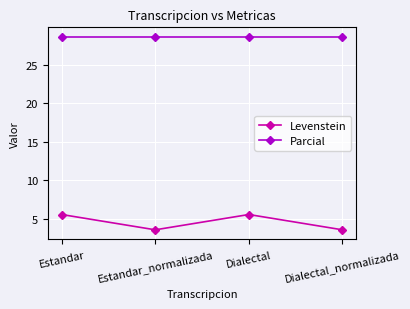

Rank the series at Estandar_normalizada from lowest to highest value.

Levenstein, Parcial